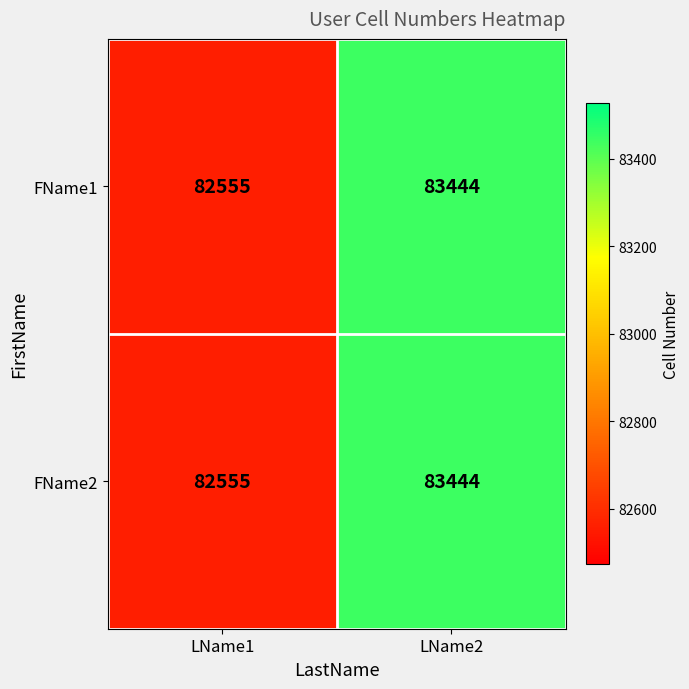

True or false: FName1 has a value of 82555 at LName1.

True